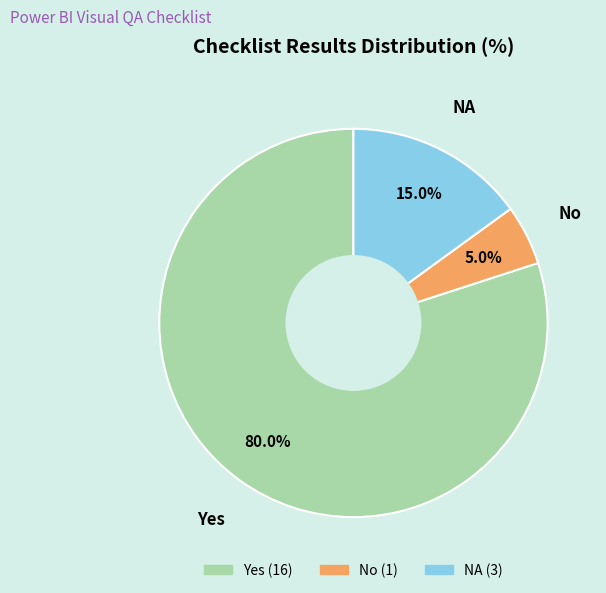

Which slice is the smallest?

No